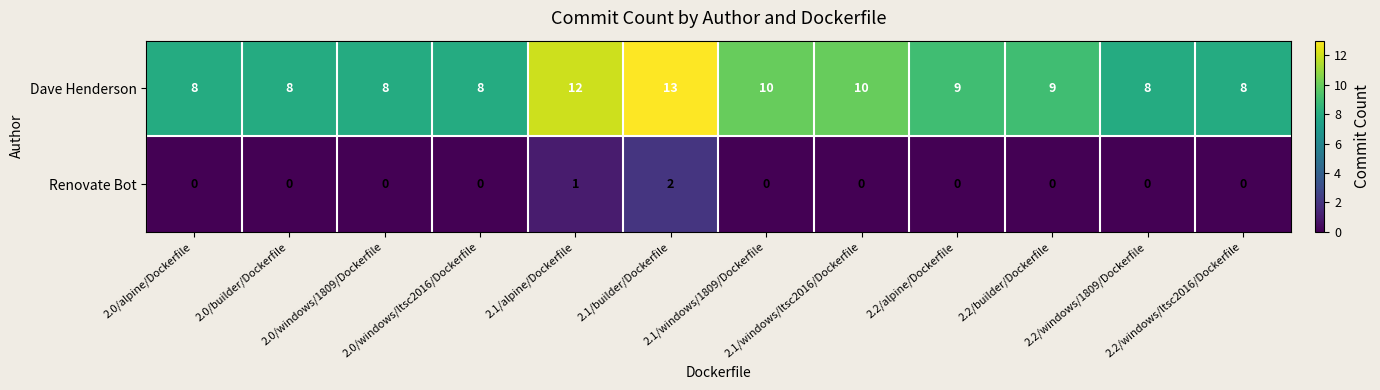

Which series has the widest spread of values?

Dave Henderson